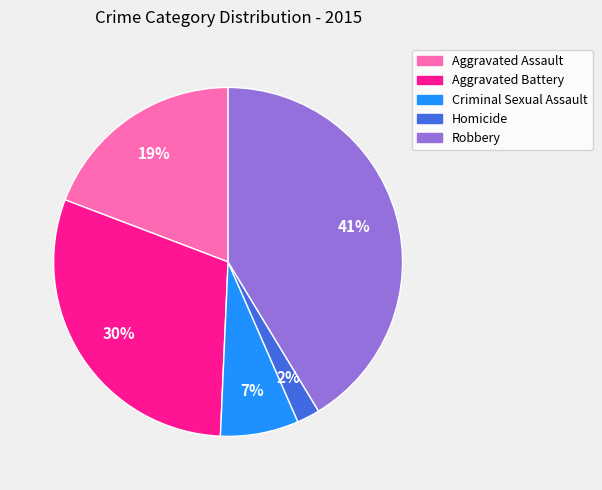

Between Robbery and Criminal Sexual Assault, which is larger?

Robbery